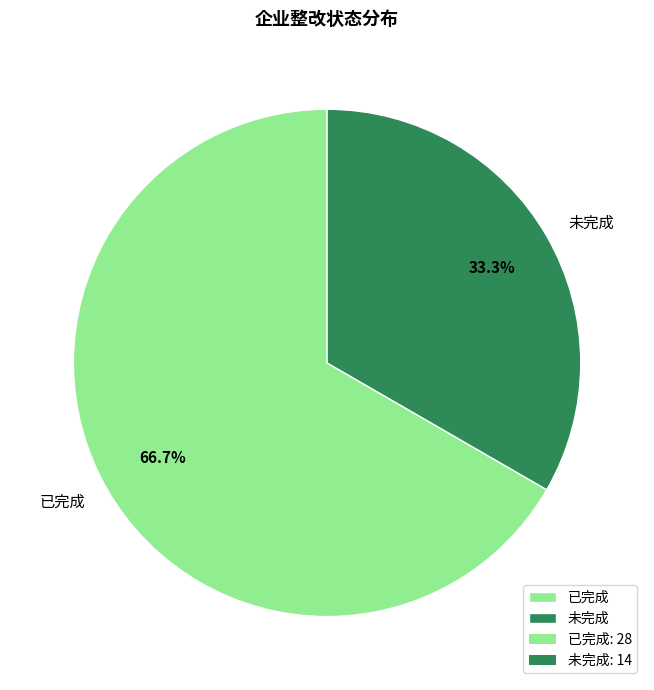

Combined, do 未完成 and 已完成 account for over 50%?

Yes